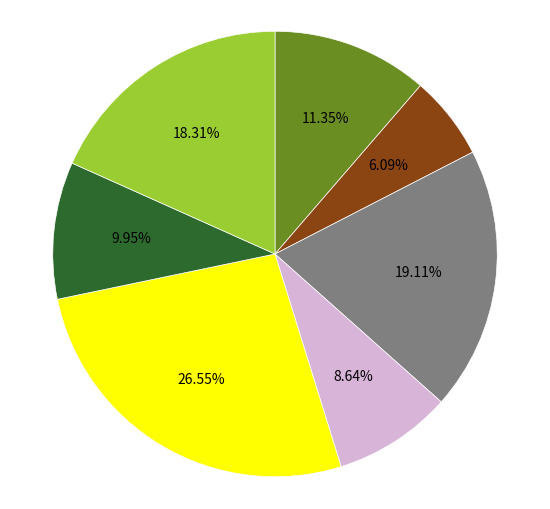

Is there any slice that represents more than half of the pie?

No